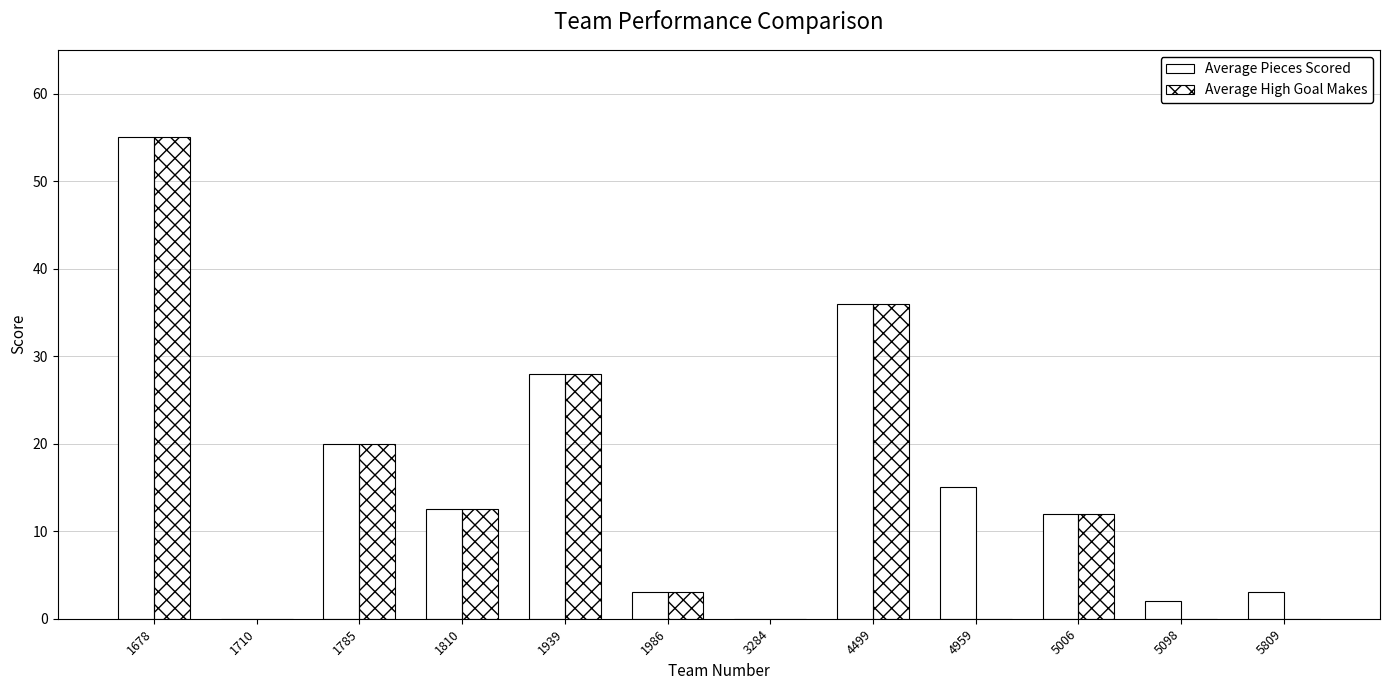

What is the total value across all series at 5006?

24.0